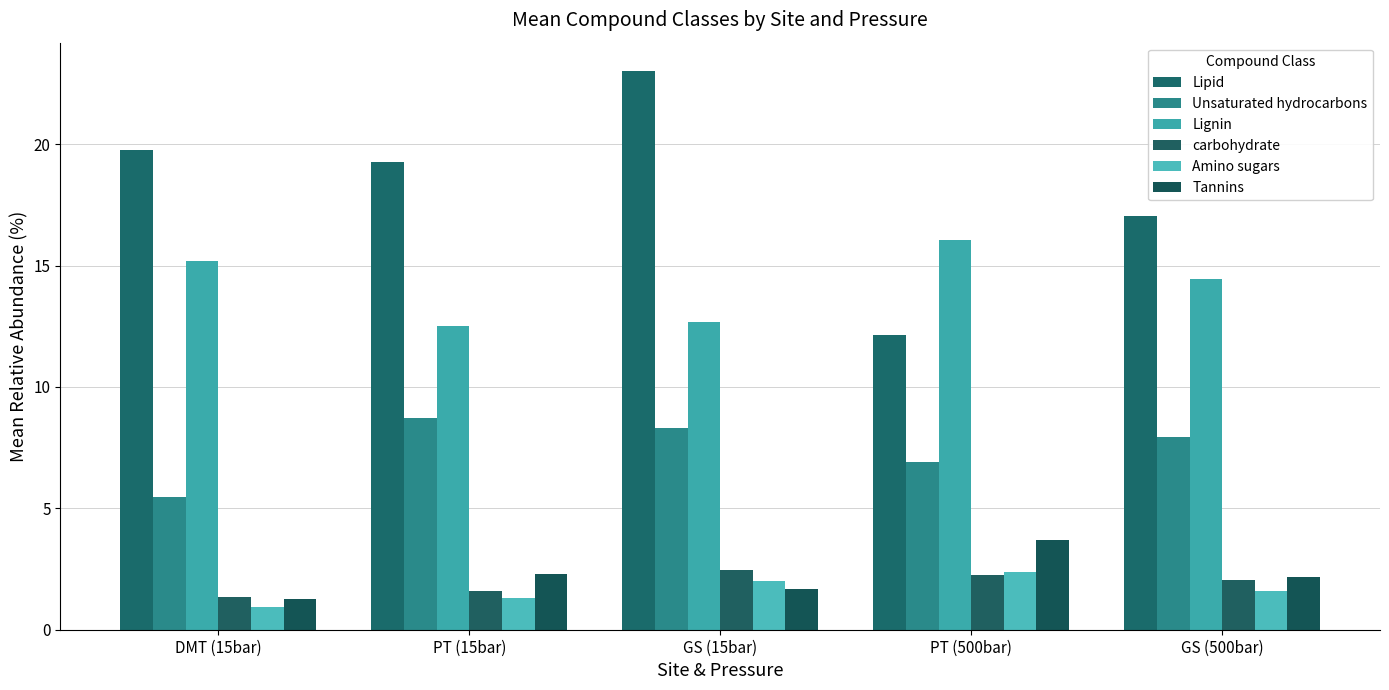

At which label is carbohydrate closest to 1?

DMT (15bar)